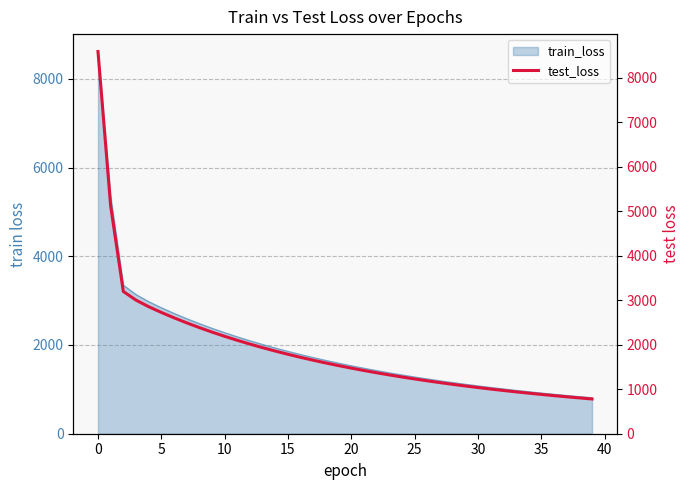

Between 36 and 19, which is larger?

19